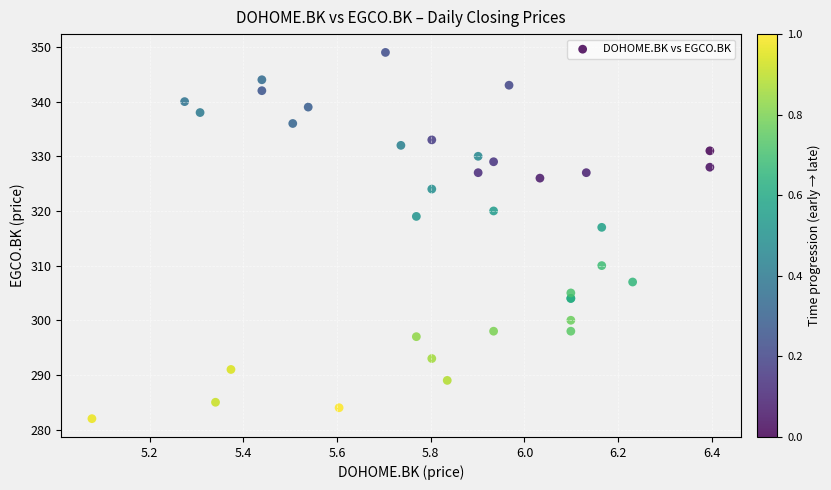

What Y value in the scatter plot is closest to 315?

317